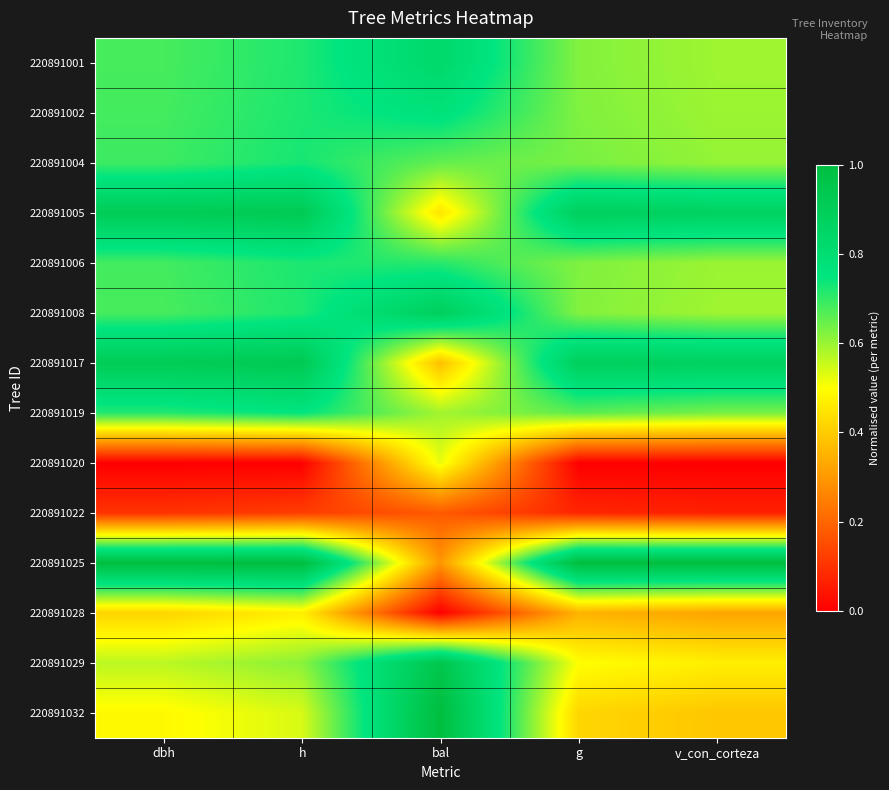

Reading left to right, extract all data points from this chart.

220891001: dbh=0.7	h=0.7	bal=0.8	g=0.6	v_con_corteza=0.6
220891002: dbh=0.7	h=0.7	bal=0.8	g=0.6	v_con_corteza=0.6
220891004: dbh=0.7	h=0.7	bal=0.7	g=0.6	v_con_corteza=0.6
220891005: dbh=0.9	h=0.9	bal=0.4	g=0.9	v_con_corteza=0.9
220891006: dbh=0.7	h=0.7	bal=0.7	g=0.6	v_con_corteza=0.6
220891008: dbh=0.7	h=0.7	bal=0.9	g=0.6	v_con_corteza=0.6
220891017: dbh=0.9	h=0.9	bal=0.4	g=0.9	v_con_corteza=0.9
220891019: dbh=0.7	h=0.8	bal=0.6	g=0.7	v_con_corteza=0.6
220891020: dbh=0.0	h=0.0	bal=0.5	g=0.0	v_con_corteza=0.0
220891022: dbh=0.1	h=0.1	bal=0.2	g=0.1	v_con_corteza=0.1
220891025: dbh=1.0	h=1.0	bal=0.3	g=1.0	v_con_corteza=1.0
220891028: dbh=0.4	h=0.5	bal=0.0	g=0.4	v_con_corteza=0.3
220891029: dbh=0.6	h=0.6	bal=0.9	g=0.5	v_con_corteza=0.5
220891032: dbh=0.5	h=0.5	bal=1.0	g=0.4	v_con_corteza=0.4